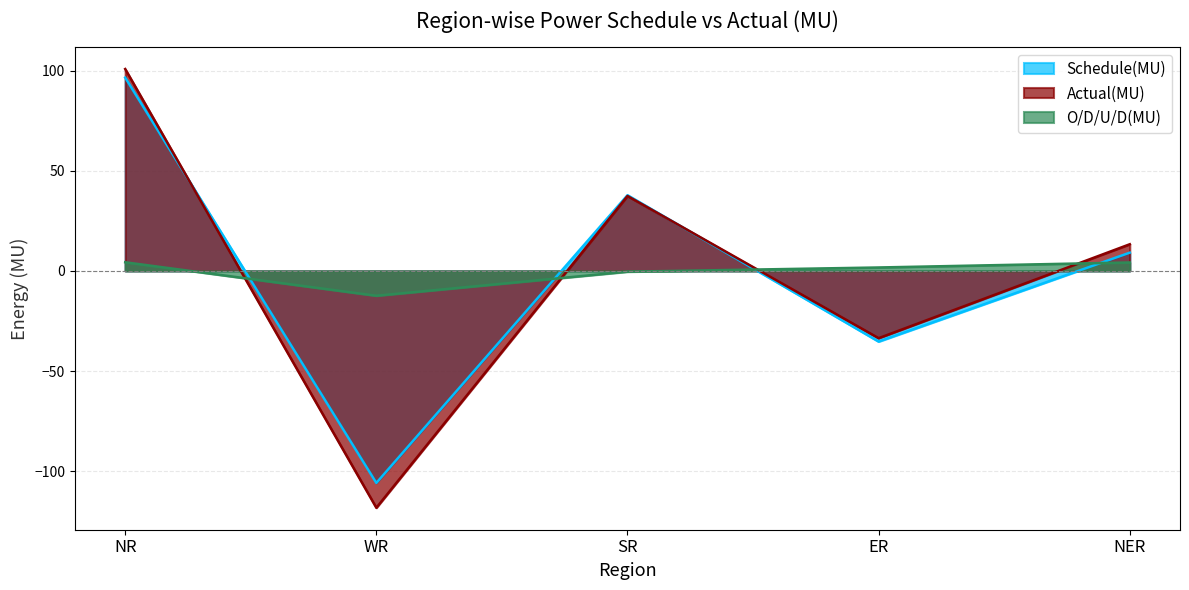

How many data points in O/D/U/D(MU) are less than 1?

2